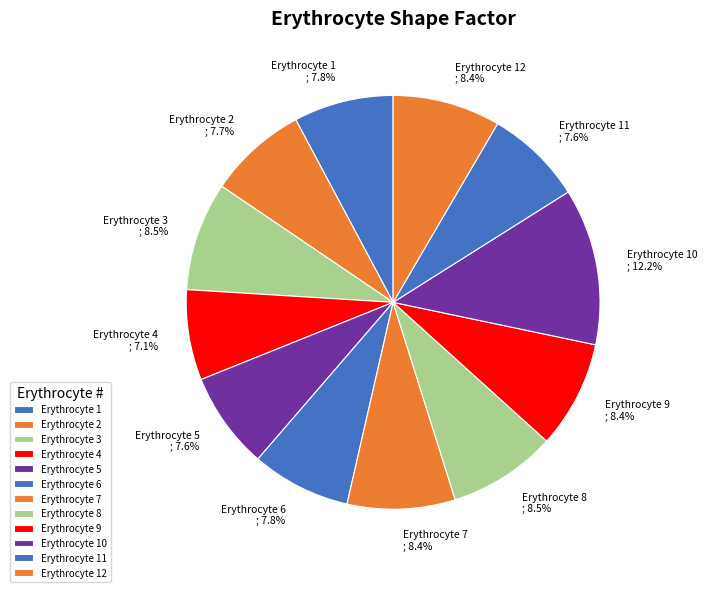

Which has a higher value, Erythrocyte 3 ; 8.5% or Erythrocyte 6 ; 7.8%?

Erythrocyte 3 ; 8.5%